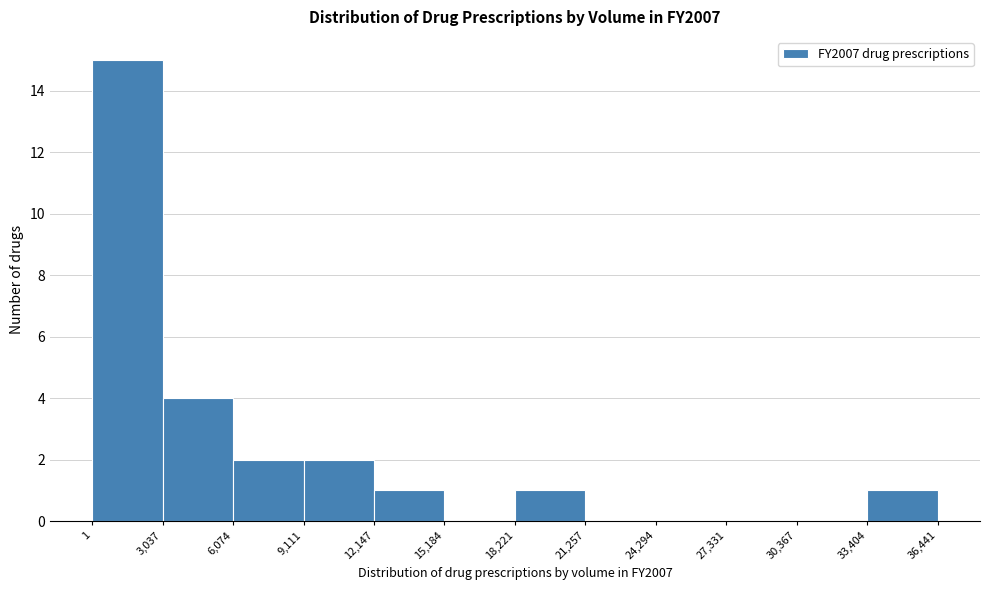

Reading left to right, transcribe this chart: for each bar, give the range it covers on the x-axis and its height. The values are not printed on the chart, so give them approximately, as read against the axis.

1 to 3,037: 15
3,037 to 6,074: 4
6,074 to 9,111: 2
9,111 to 12,147: 2
12,147 to 15,184: 1
15,184 to 18,221: 0
18,221 to 21,257: 1
21,257 to 24,294: 0
24,294 to 27,331: 0
27,331 to 30,367: 0
30,367 to 33,404: 0
33,404 to 36,441: 1